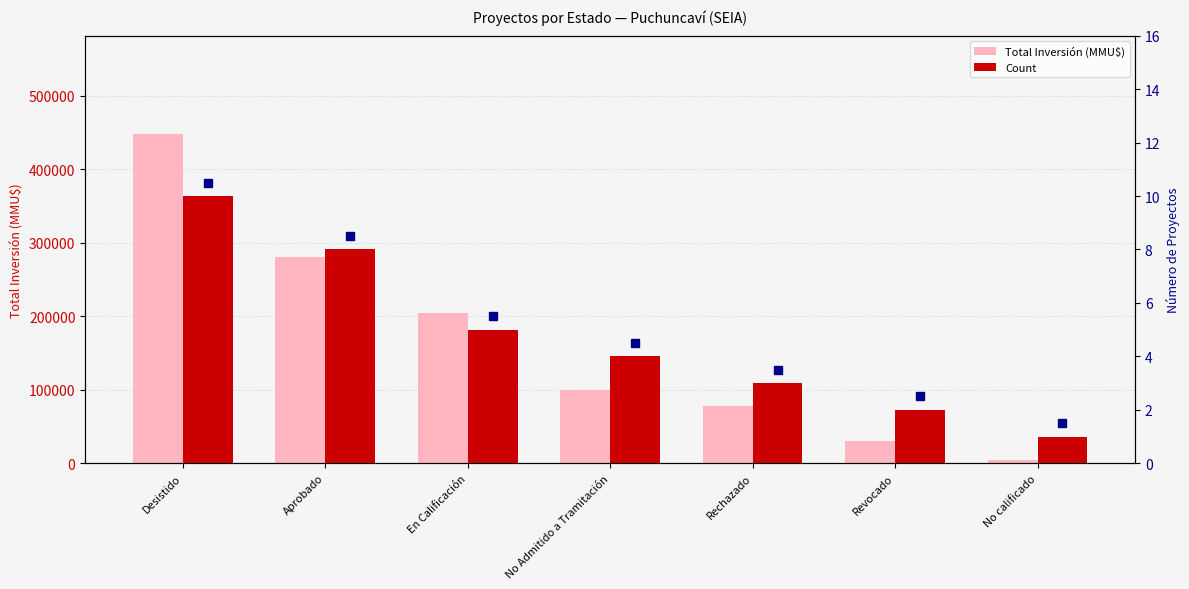

How many groups of bars are there?

7